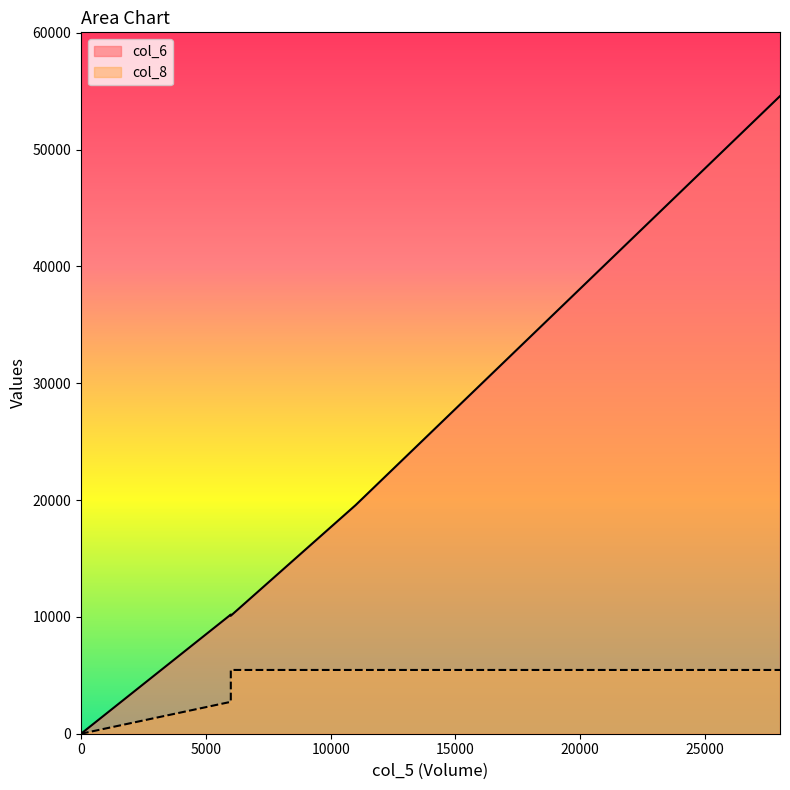

Reading right to left, transcribe all the data shown in this chart.

col_6: 54580	19570	10100	10200	0	0	0	0
col_8: 5458	5458	5458	2729	0	0	0	0